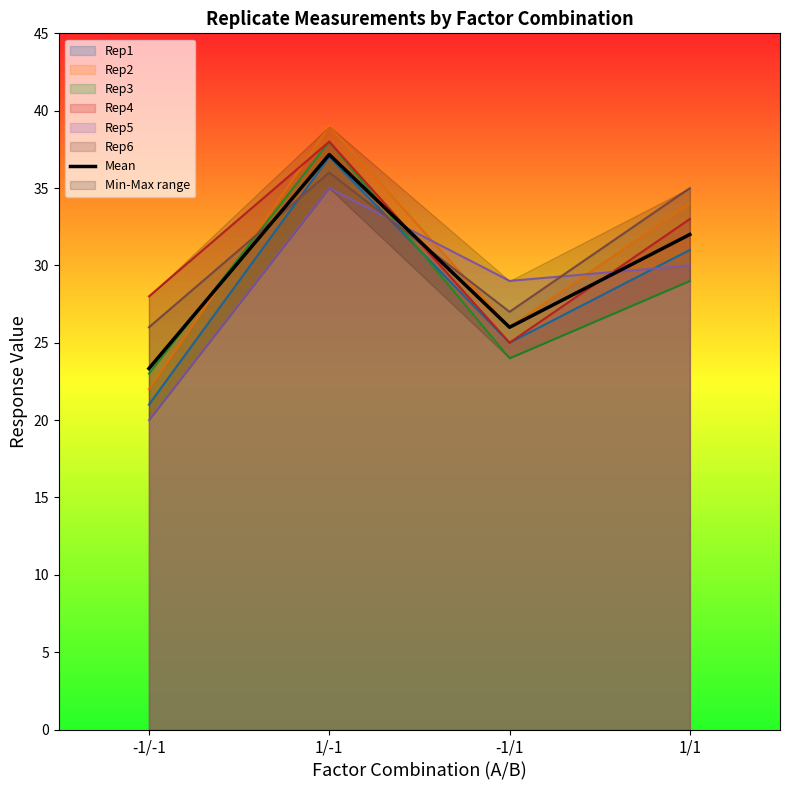

What is the value of the 2nd point from the left?

37.2